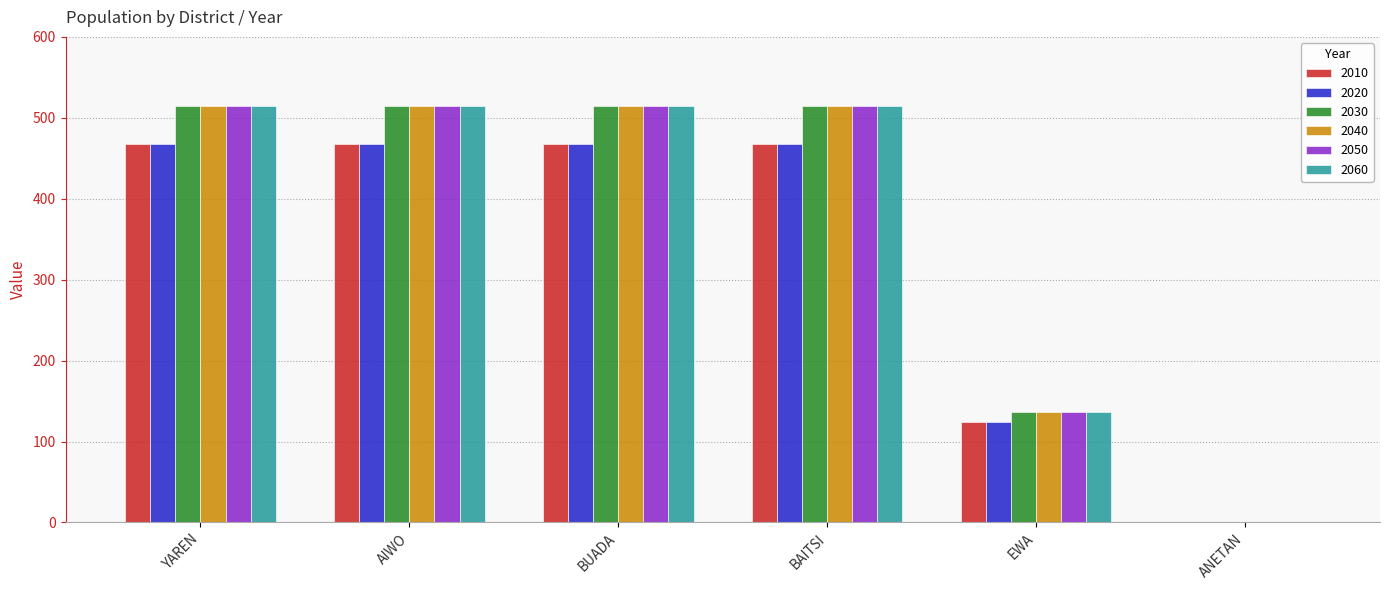

Count the number of data series in this chart.

6